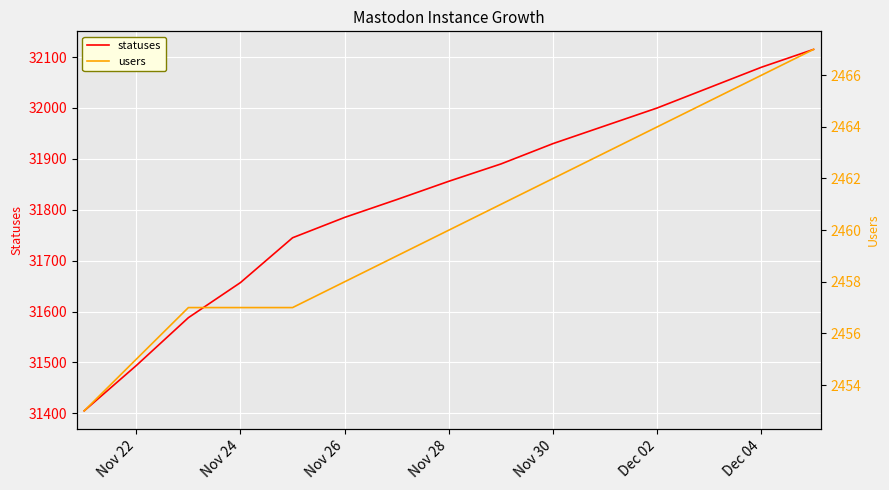

Count the number of categories in the chart.

15